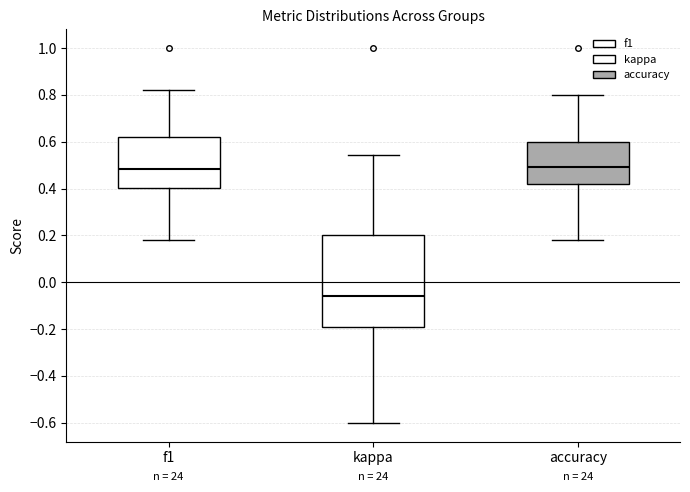

Reading left to right, read every box against the y-axis: the position of its median line, the range the box covers, and the ends of its whiskers. The values are not printed on the chart, so give them approximately, as read against the axis.

f1: median 0.48, box 0.40 to 0.62, whiskers 0.18 to 0.82
kappa: median -0.06, box -0.20 to 0.20, whiskers -0.60 to 0.54
accuracy: median 0.50, box 0.42 to 0.60, whiskers 0.18 to 0.80